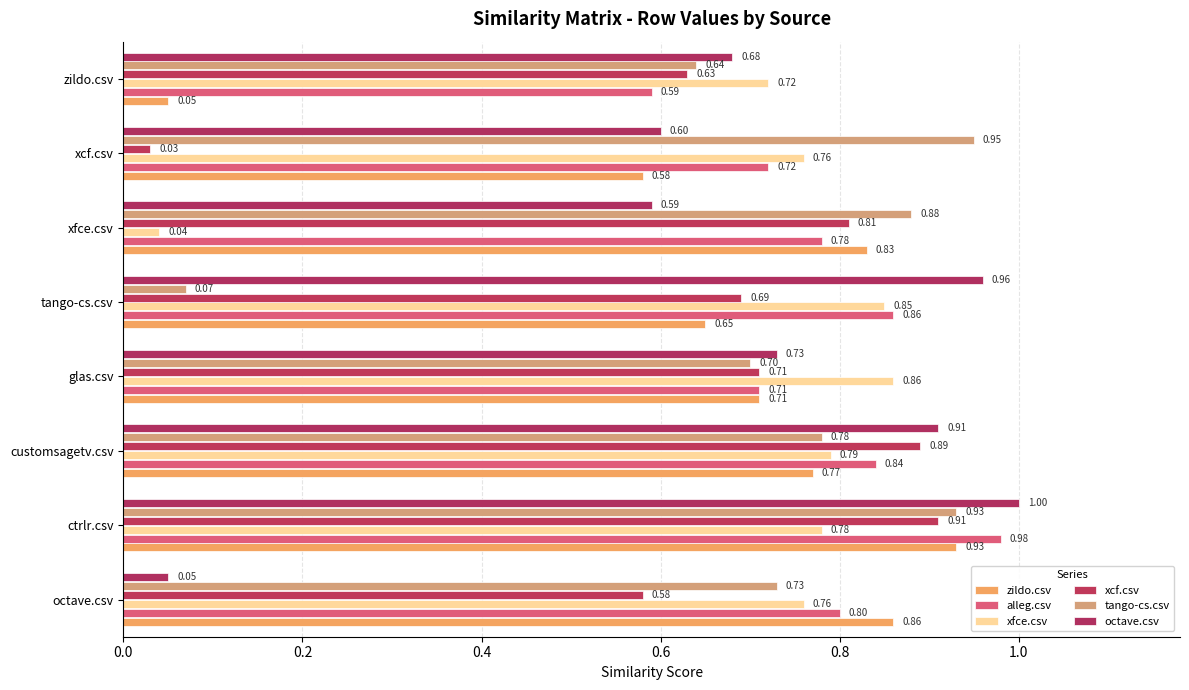

What is the value of the alleg.csv bar at the 4th from the left?

0.7